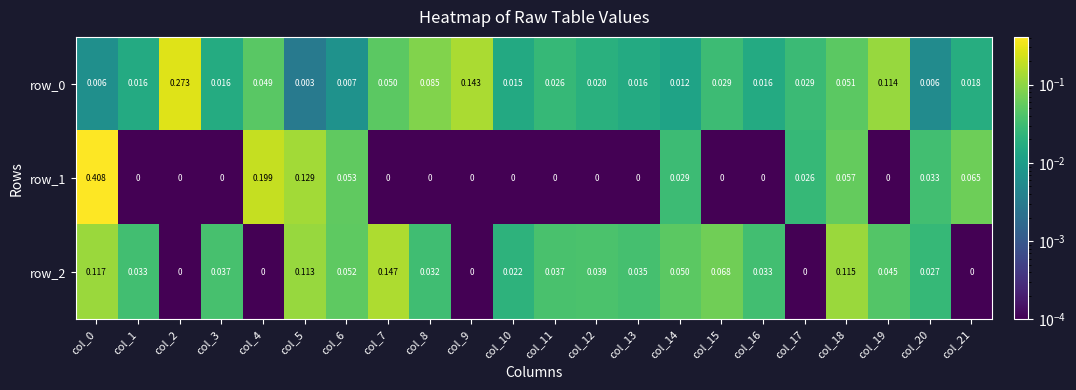

The row_1 series shows 0.7 at col_0. True or false?

False